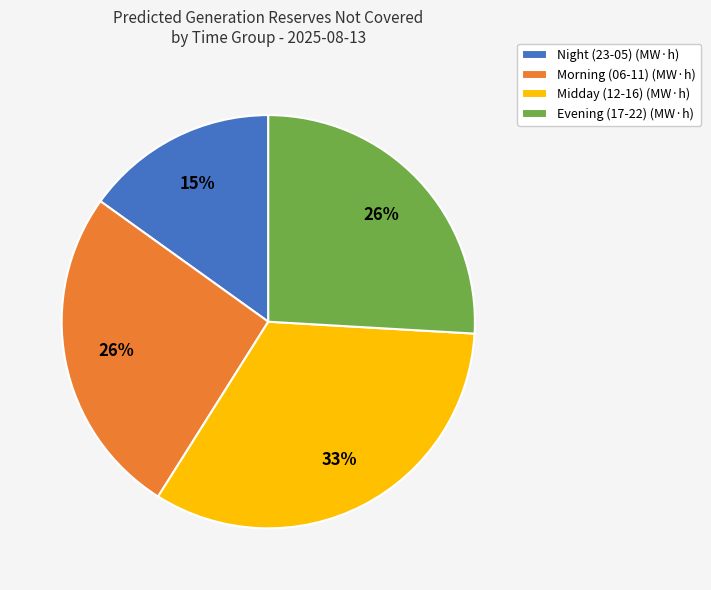

Is it true that Evening (17-22) (MW·h) is 38% of the pie?

False